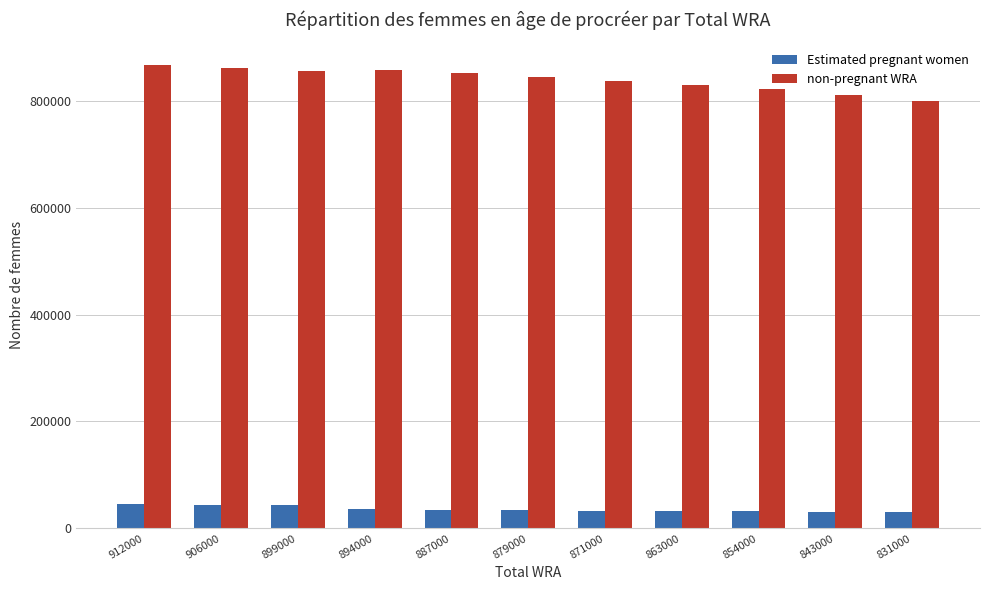

Which series has the largest total across all categories?

non-pregnant WRA